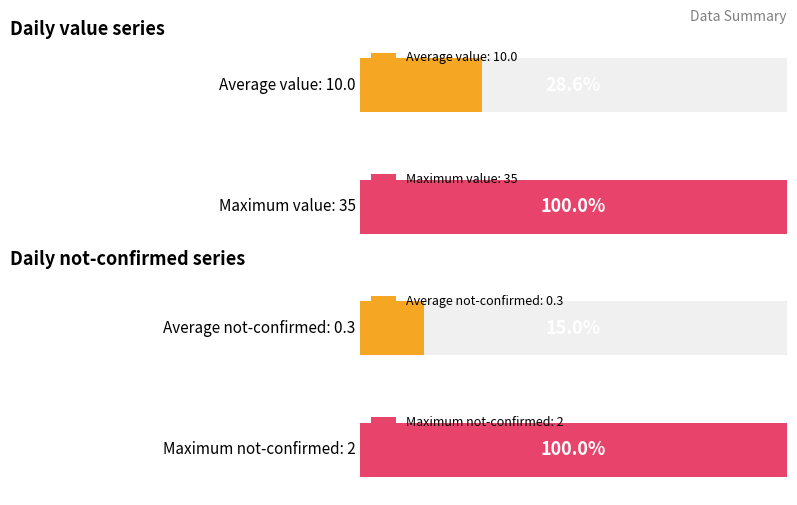

What is the average value?

10